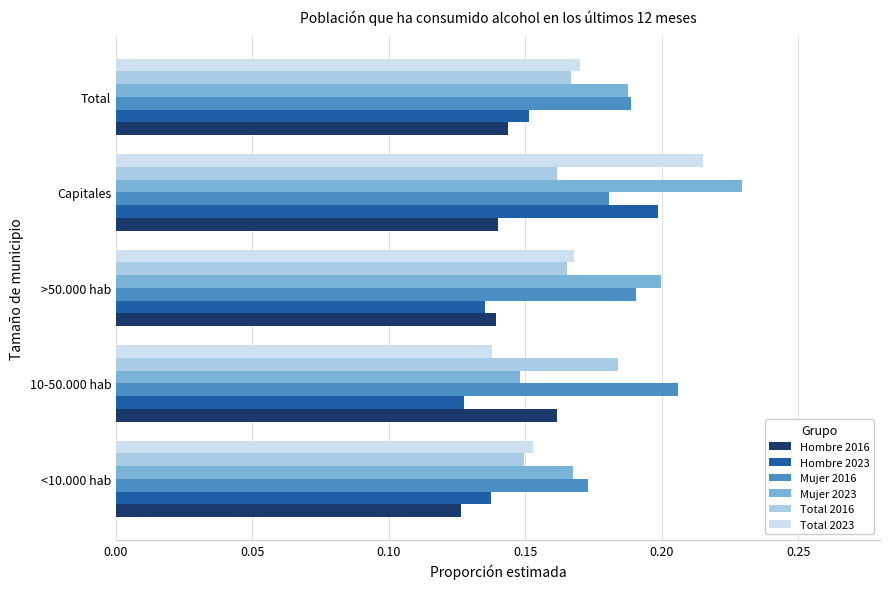

The Total 2016 series shows 0.1 at >50.000 hab. True or false?

False